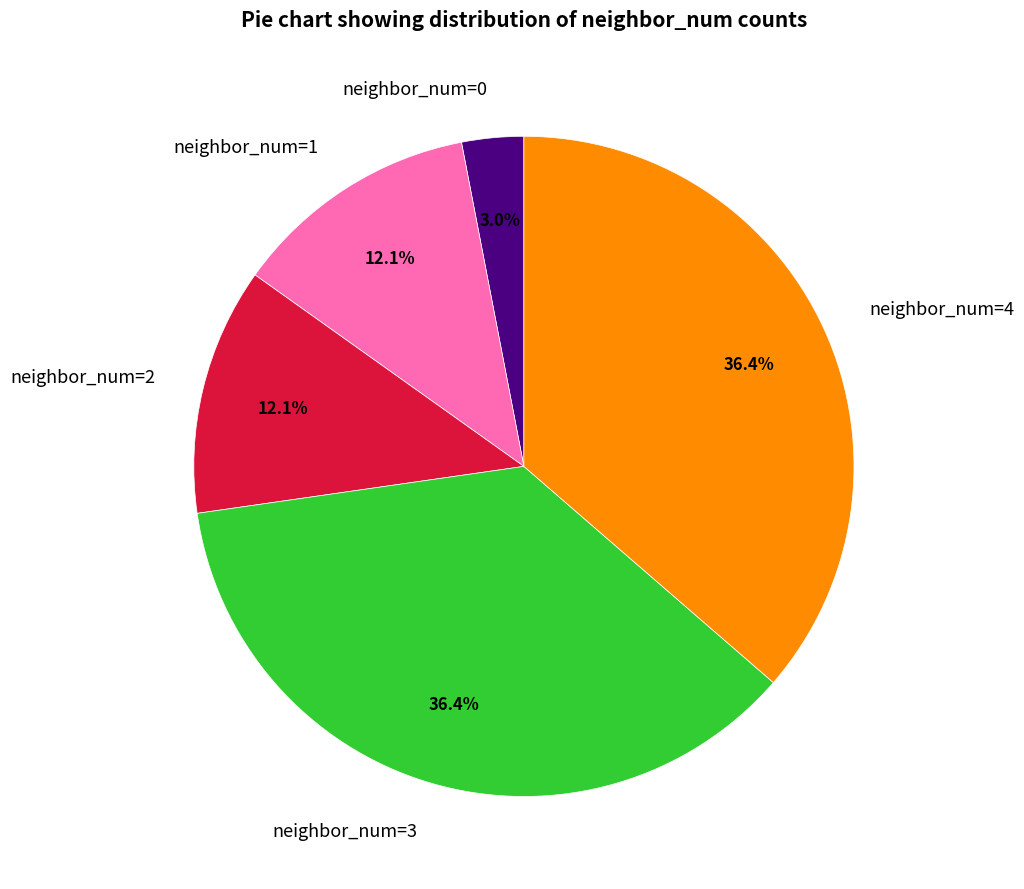

To the nearest percent, what is the difference between the largest and smallest slice percentages?

33%